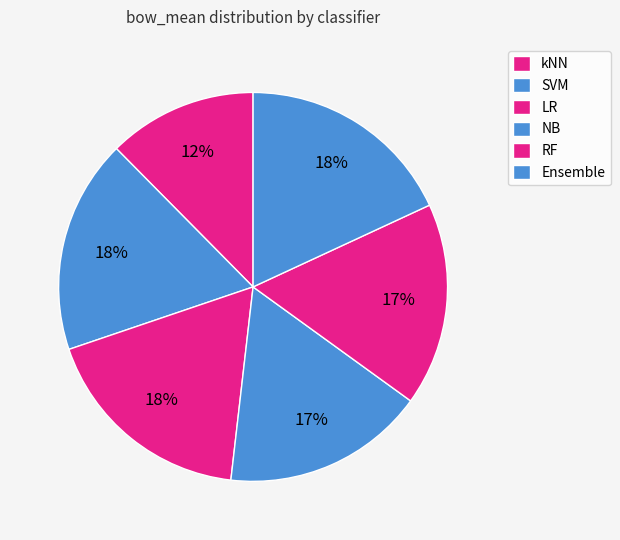

How many segments does this pie chart have?

6